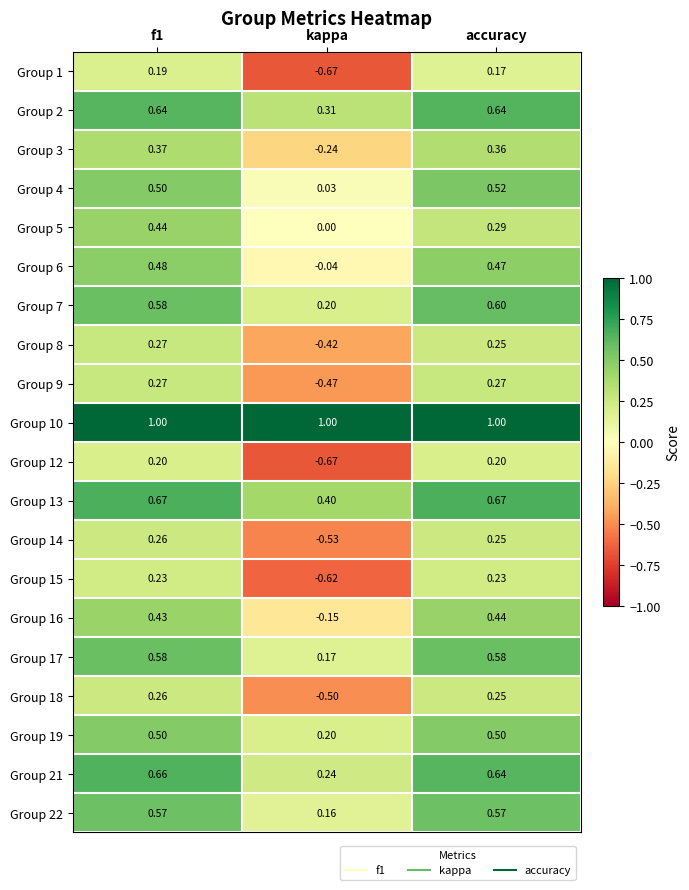

Where is Group 22 nearest to the value 0?

kappa